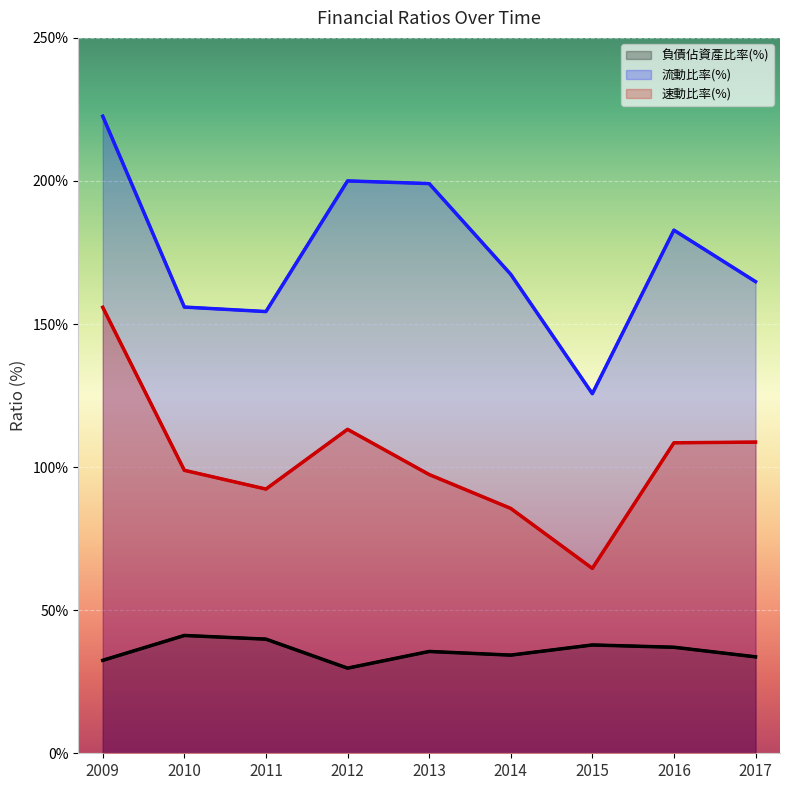

Where does the 速動比率(%) series first go above 98?

2009